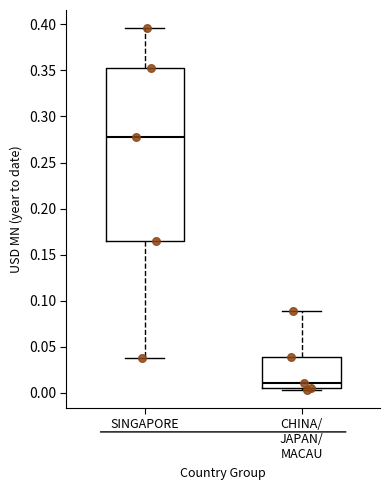

Reading left to right, read every box against the y-axis: the position of its median line, the range the box covers, and the ends of its whiskers. The values are not printed on the chart, so give them approximately, as read against the axis.

SINGAPORE: median 0.280, box 0.165 to 0.355, whiskers 0.040 to 0.395
CHINA/ JAPAN/ MACAU: median 0.010, box 0.005 to 0.040, whiskers 0.005 (just below the box's lower edge) to 0.090